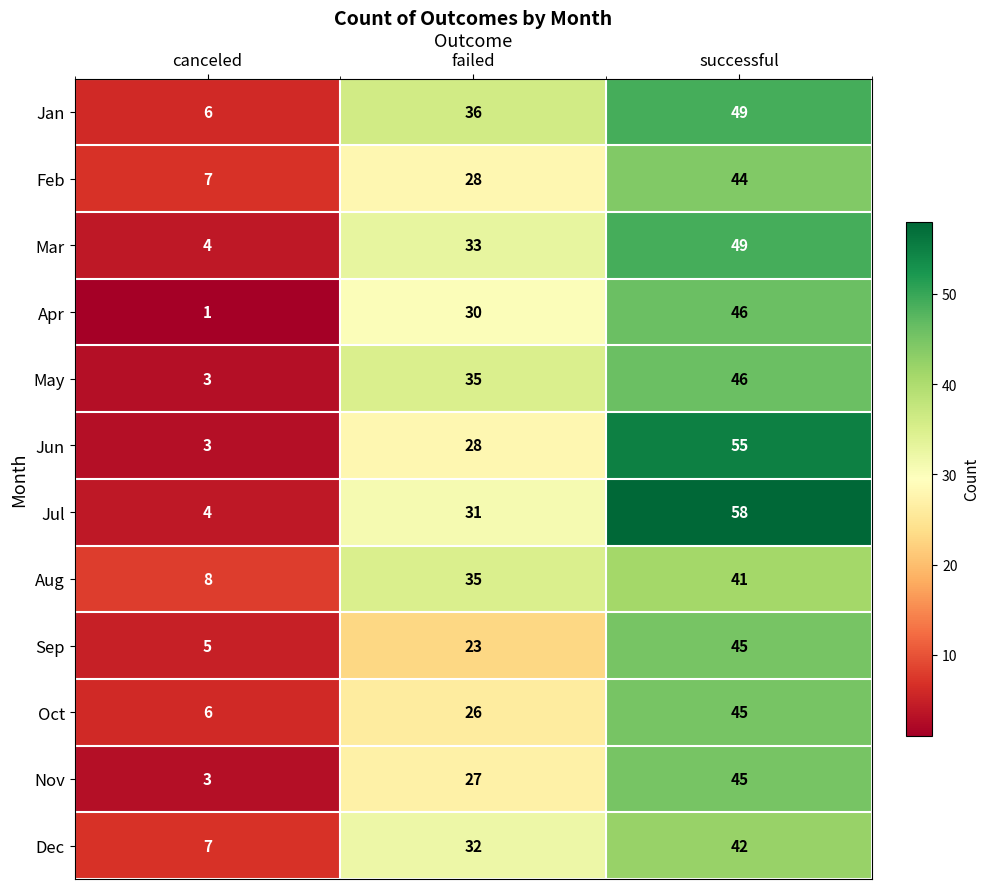

List the labels in order of Jan value, largest first.

successful, failed, canceled